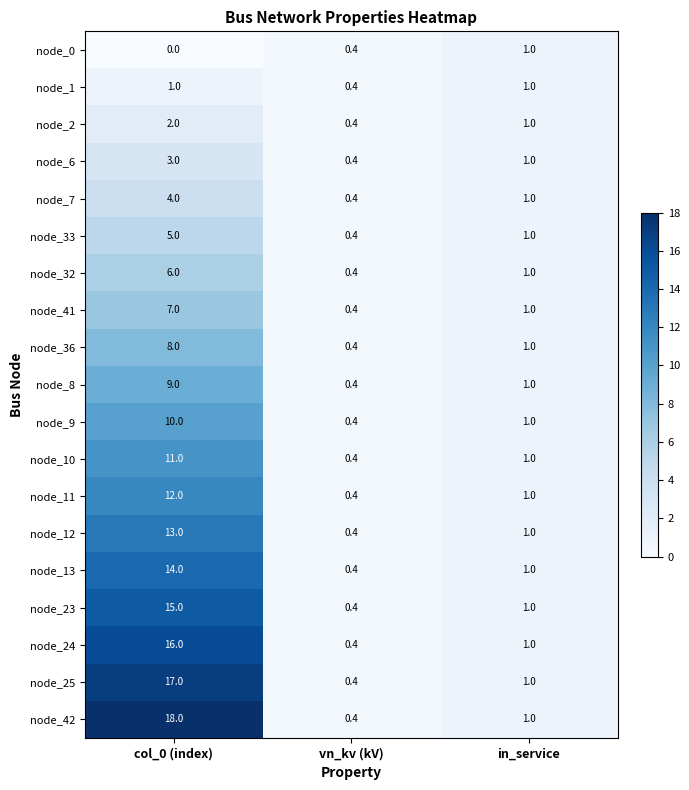

What is the sum of all node_0 values?

1.4